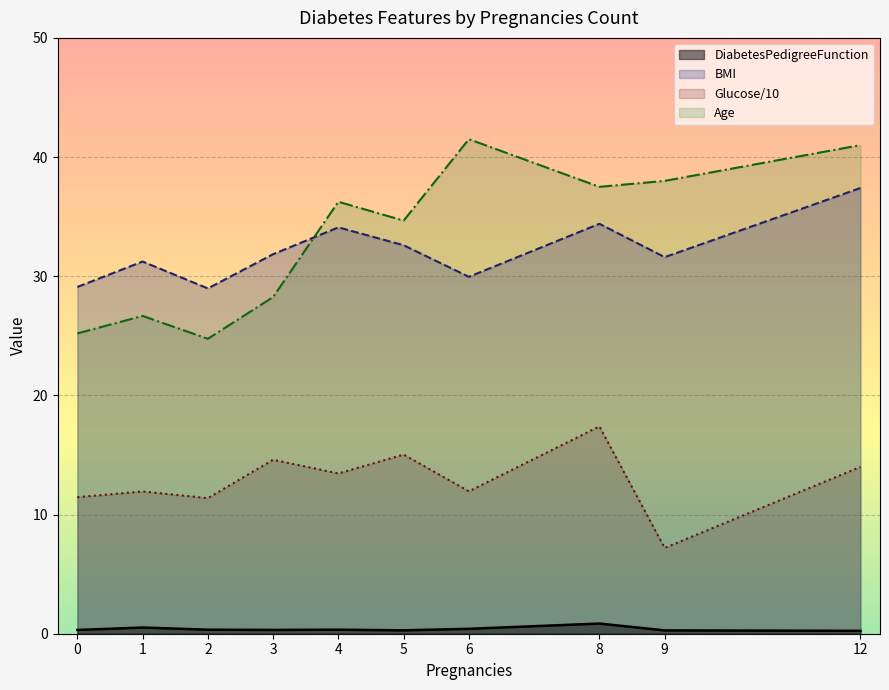

Which series has the largest range (max minus min)?

Age